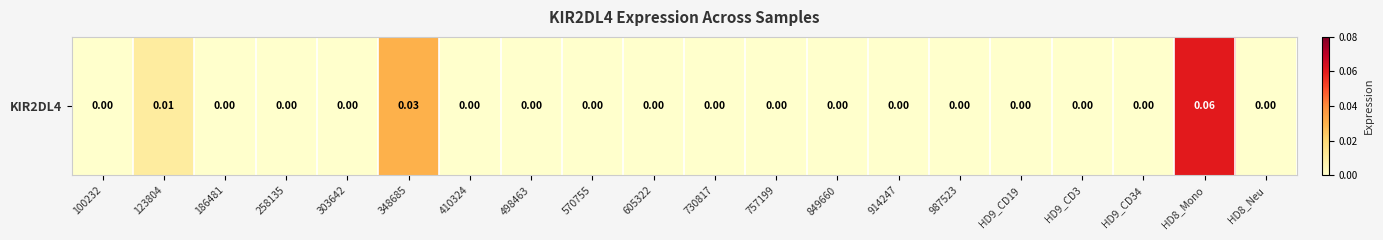

Reading left to right, what are all the values shown in this chart?

100232=0.0	123804=0.0	186481=0.0	258135=0.0	303642=0.0	348685=0.0	410324=0.0	498463=0.0	570755=0.0	605322=0.0	730817=0.0	757199=0.0	849660=0.0	914247=0.0	987523=0.0	HD9_CD19=0.0	HD9_CD3=0.0	HD9_CD34=0.0	HD8_Mono=0.1	HD8_Neu=0.0